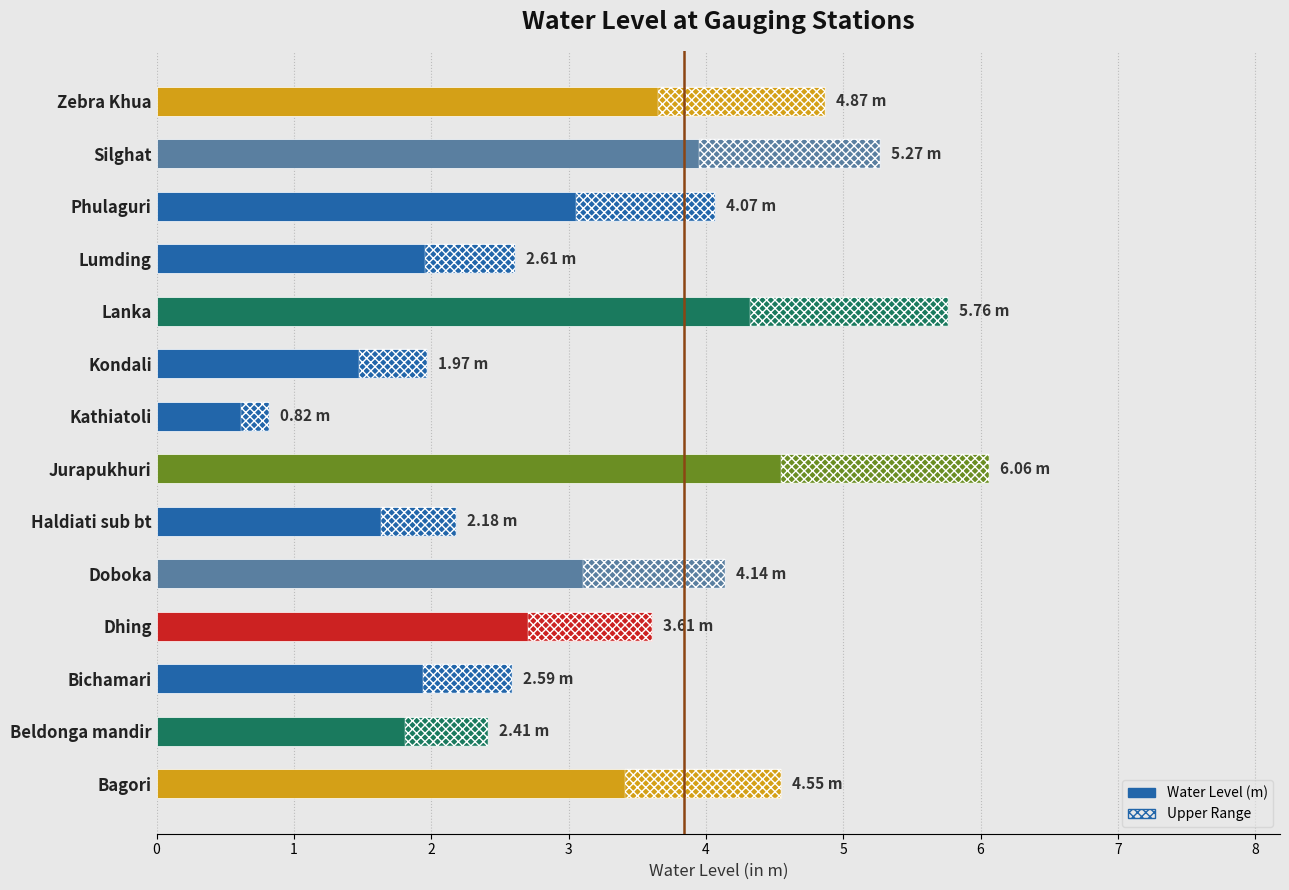

What is the difference between the maximum and minimum values?

5.2